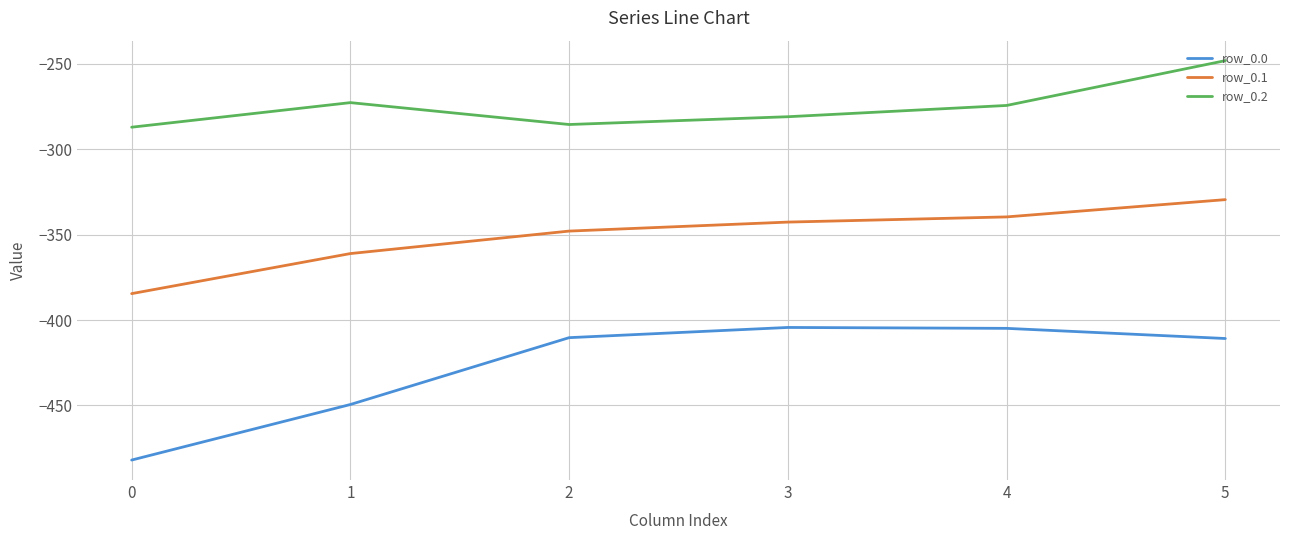

Is this an area chart (filled region under the line)?

No